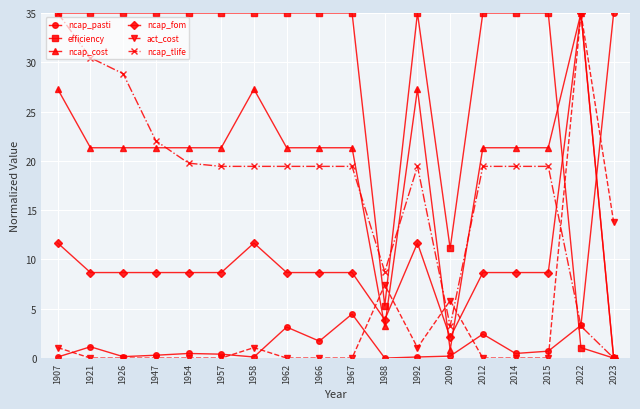

Between 1966 and 2009, which series saw the biggest shift?

efficiency